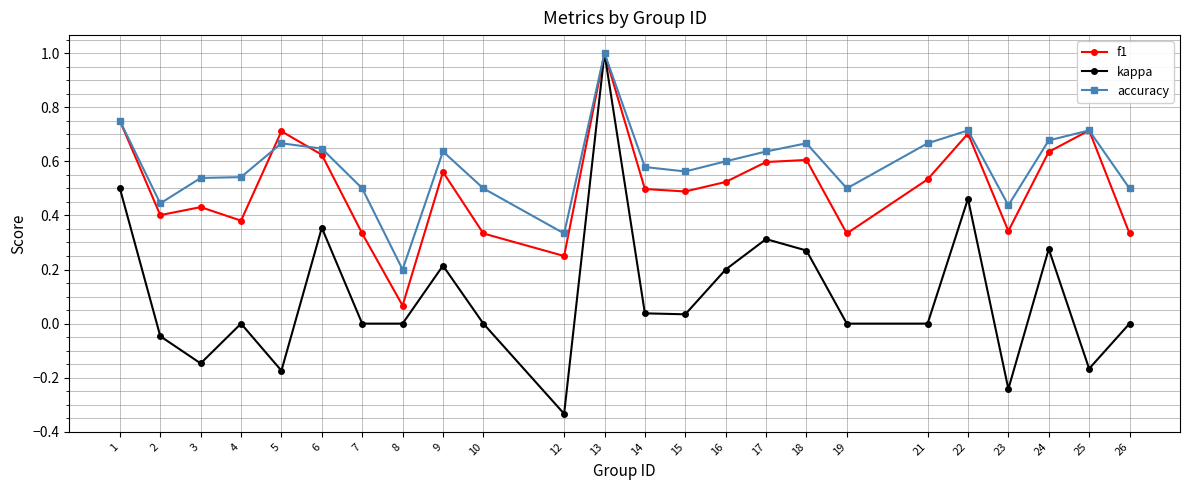

The accuracy series shows 0.7 at 24. True or false?

True